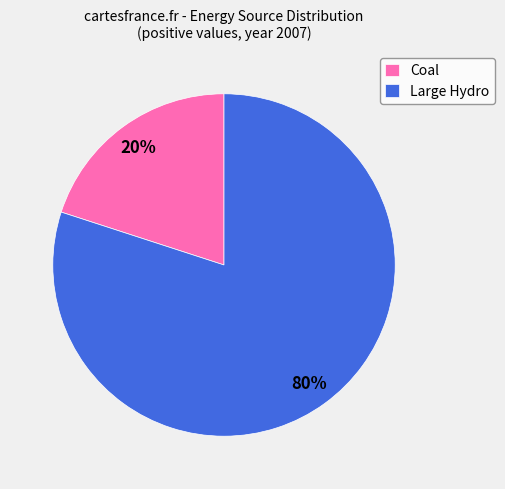

To the nearest percent, what is the combined percentage of Coal and Large Hydro?

100%